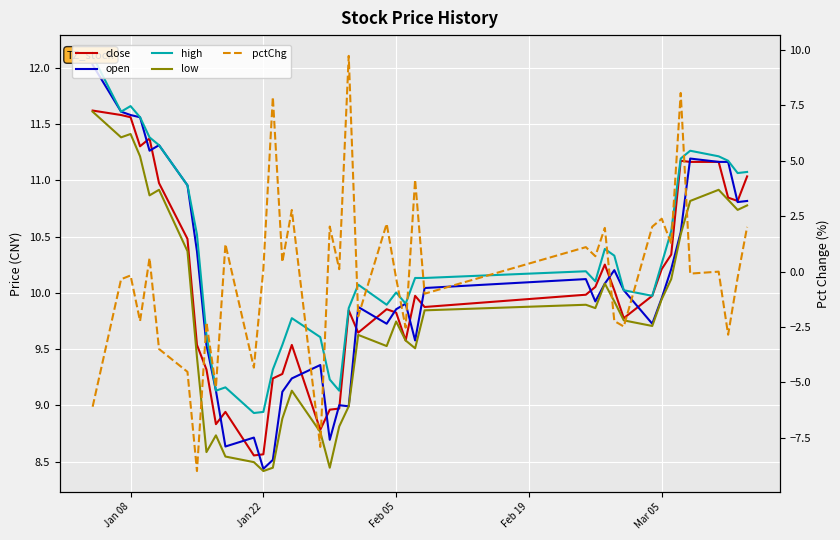

Where is low nearest to the value 10?

Mar 05